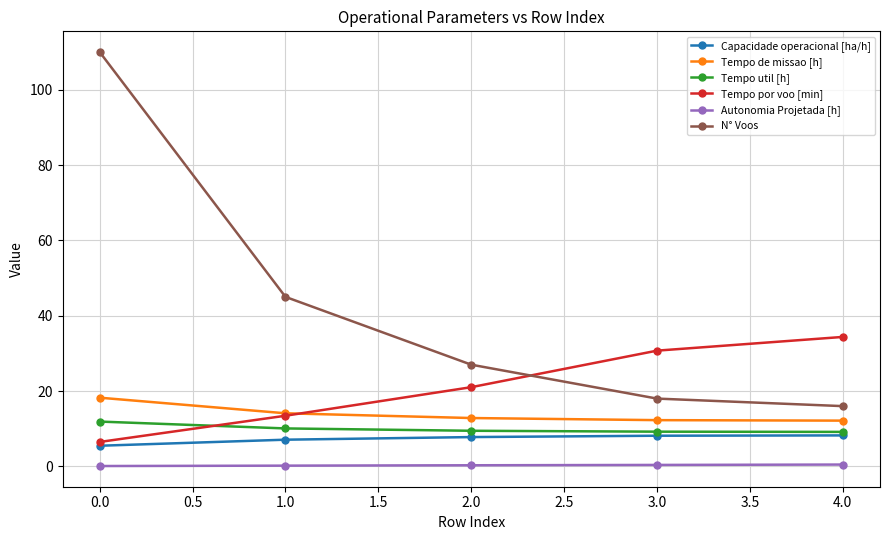

True or false: Tempo de missao [h] and N° Voos intersect in this chart.

False